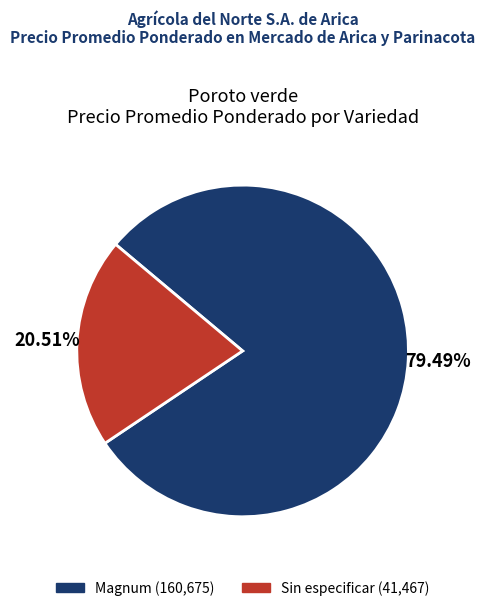

Which slice is the largest?

Magnum